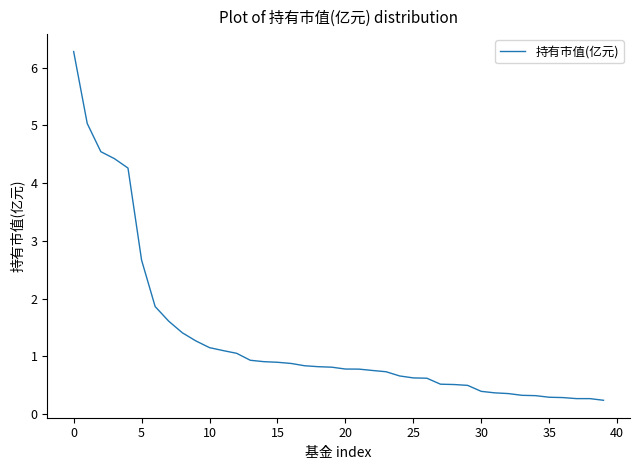

How many categories are shown in the chart?

40